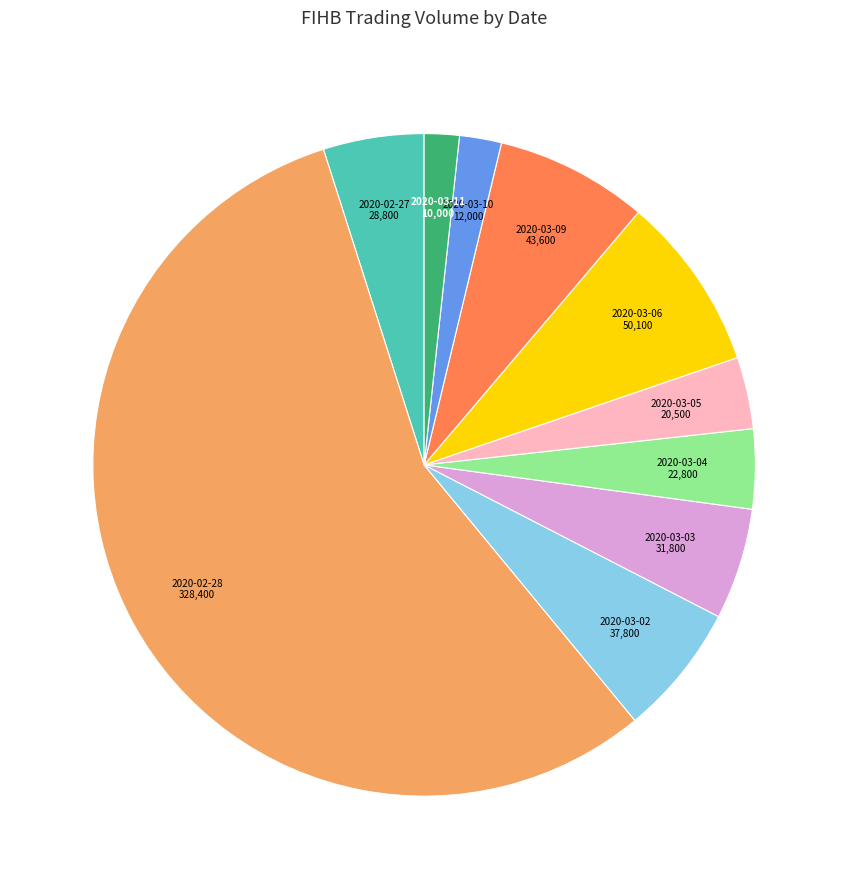

Does 2020-03-02 represent more than half of the total?

No